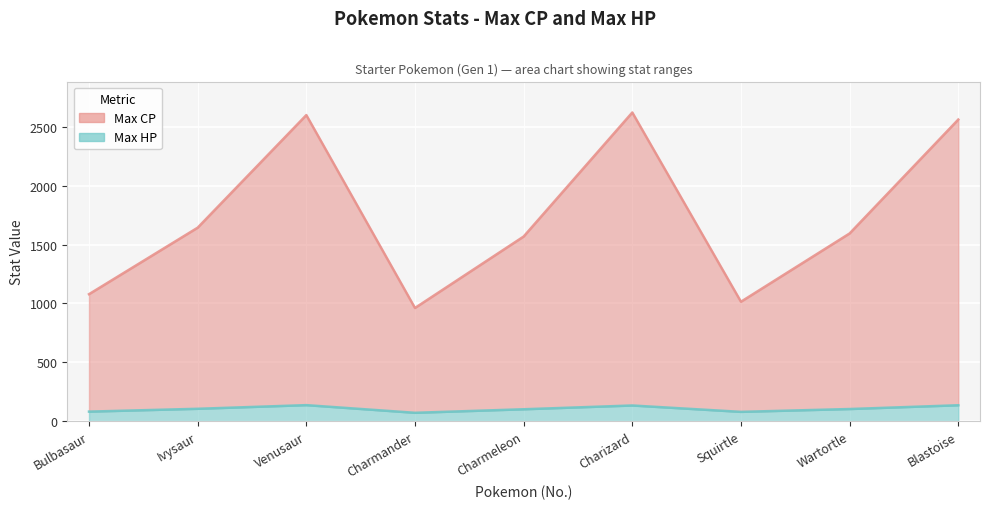

Where is the first local maximum for Max CP?

Venusaur